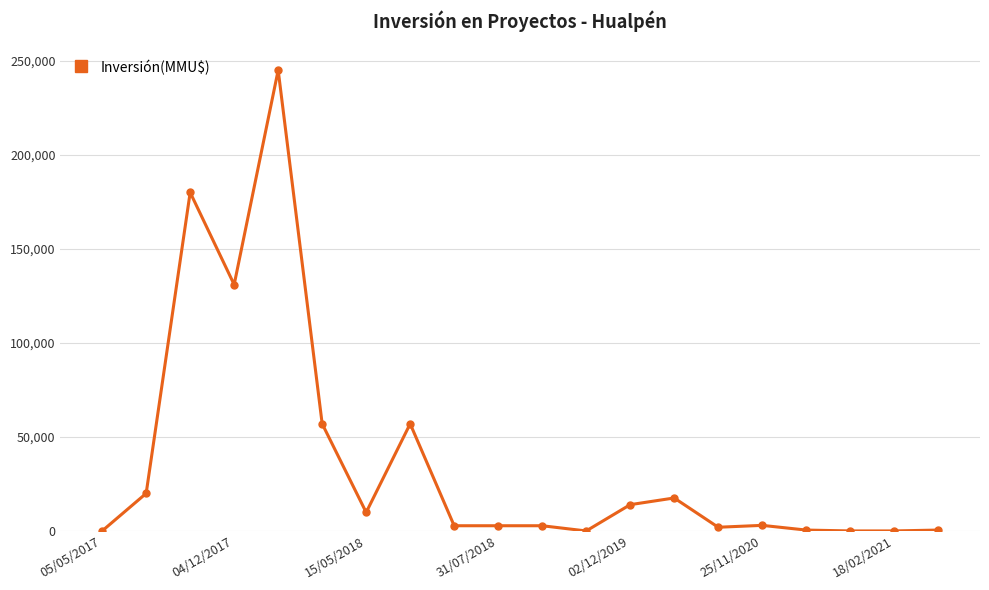

What is the maximum value shown in the chart?

245000